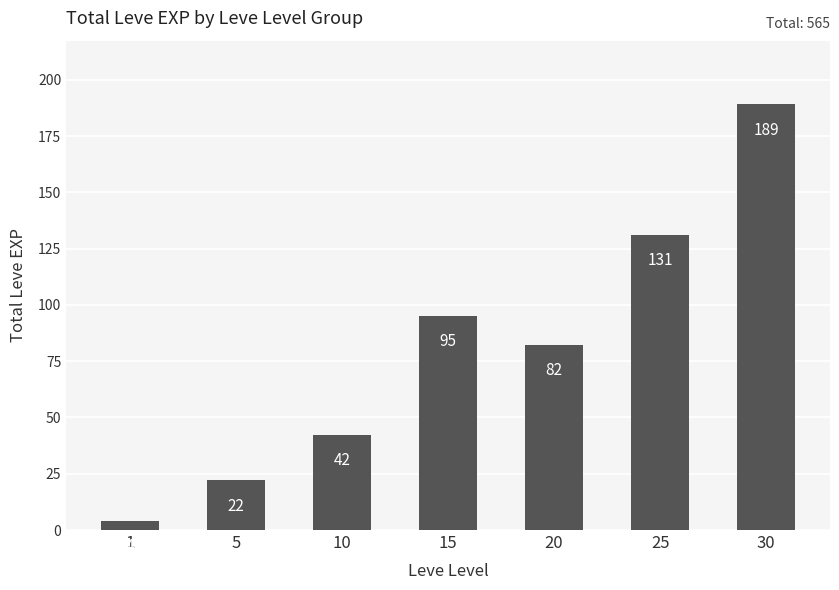

What is the value of the 2nd bar from the left?

22